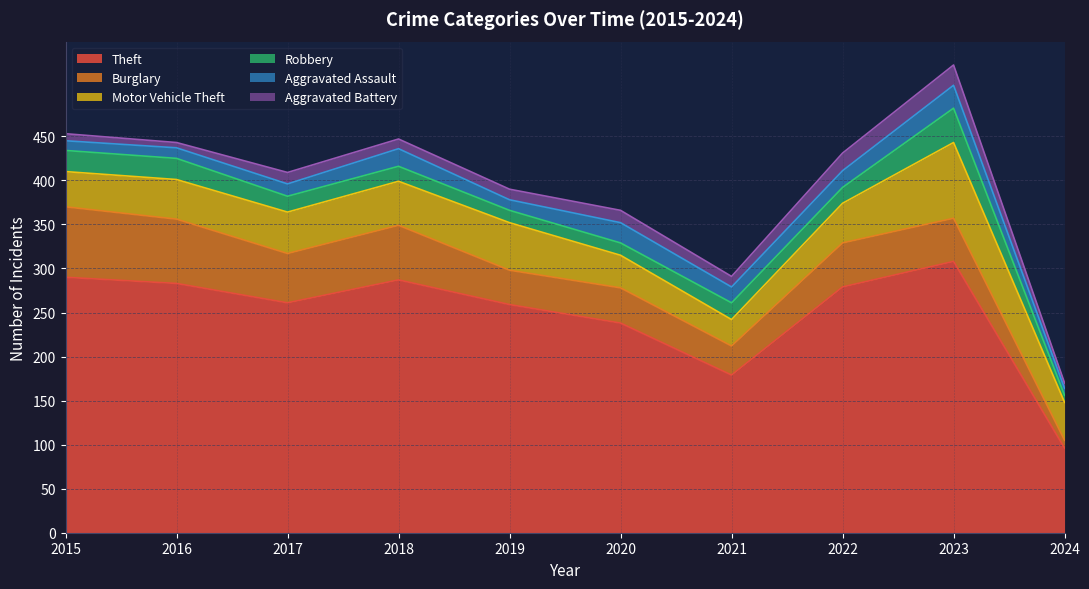

Is it true that Robbery equals 10 at 2017?

False